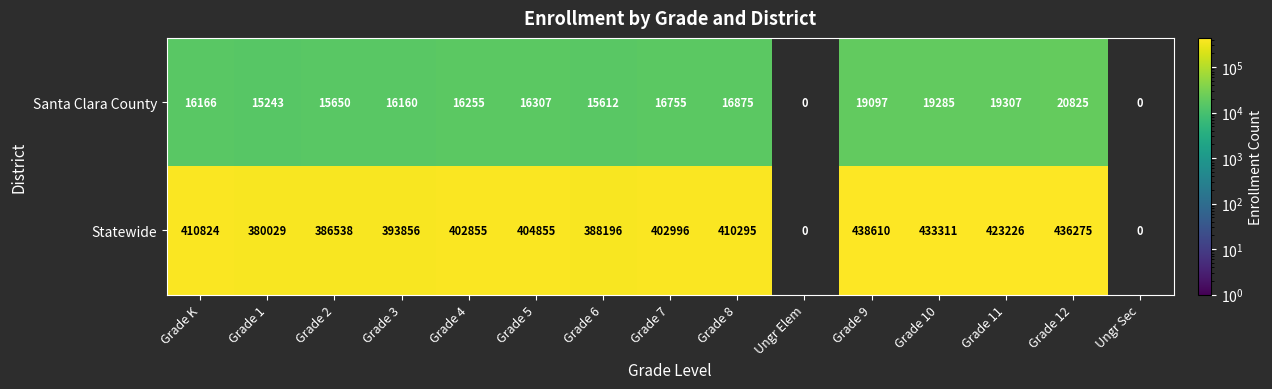

What is the difference between the Statewide values at Grade 8 and Grade 1?

30266